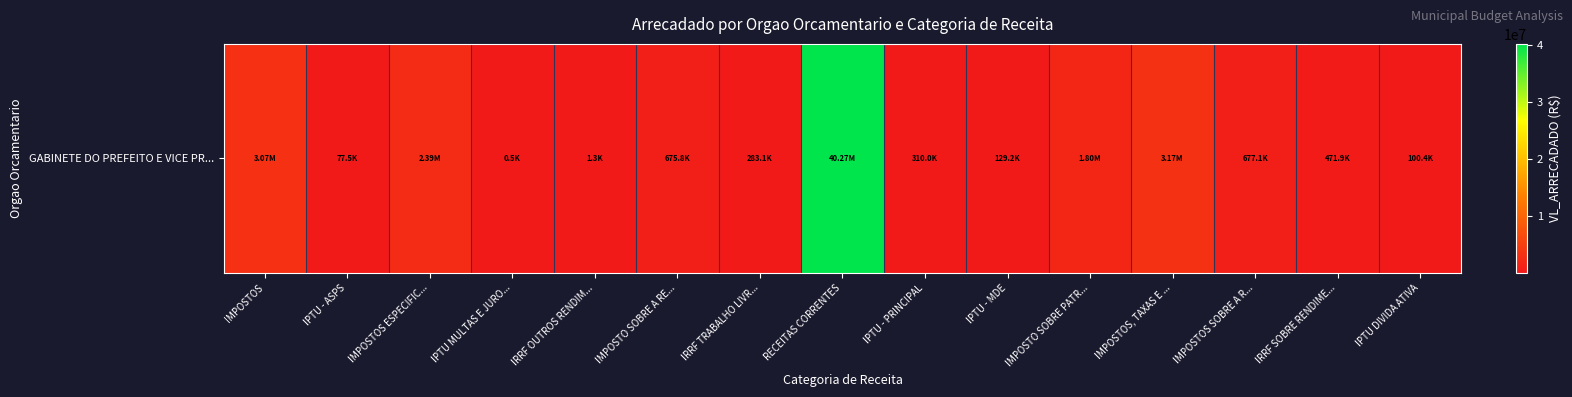

What is the change in value from IPTU - ASPS to IRRF OUTROS RENDIM...?

-76246.7